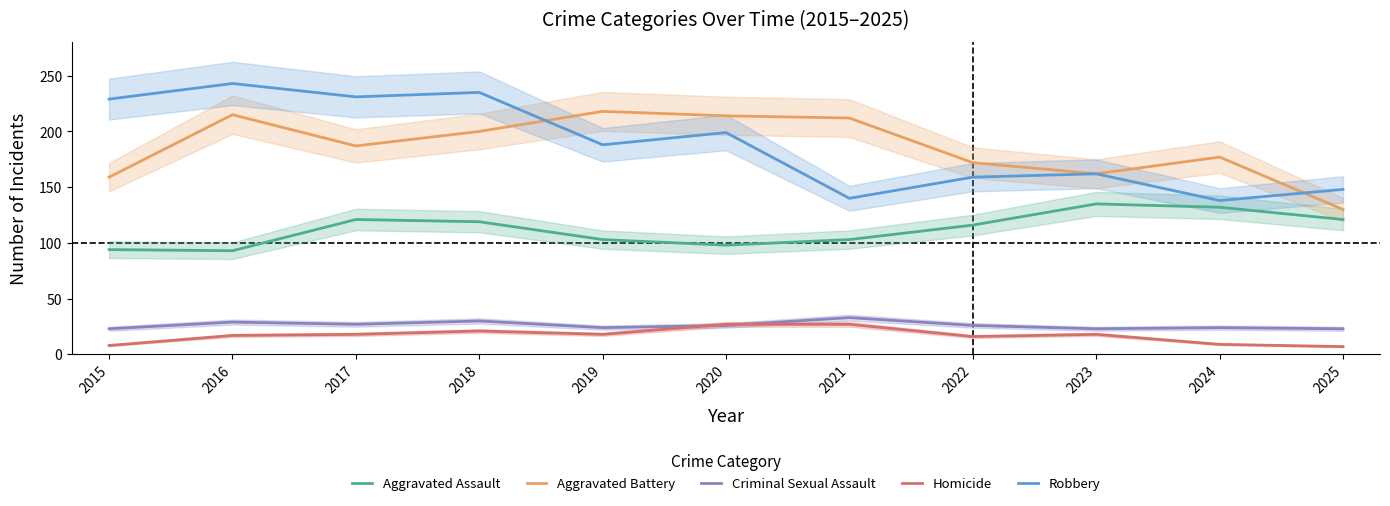

Where is the first local minimum for Aggravated Assault?

2016